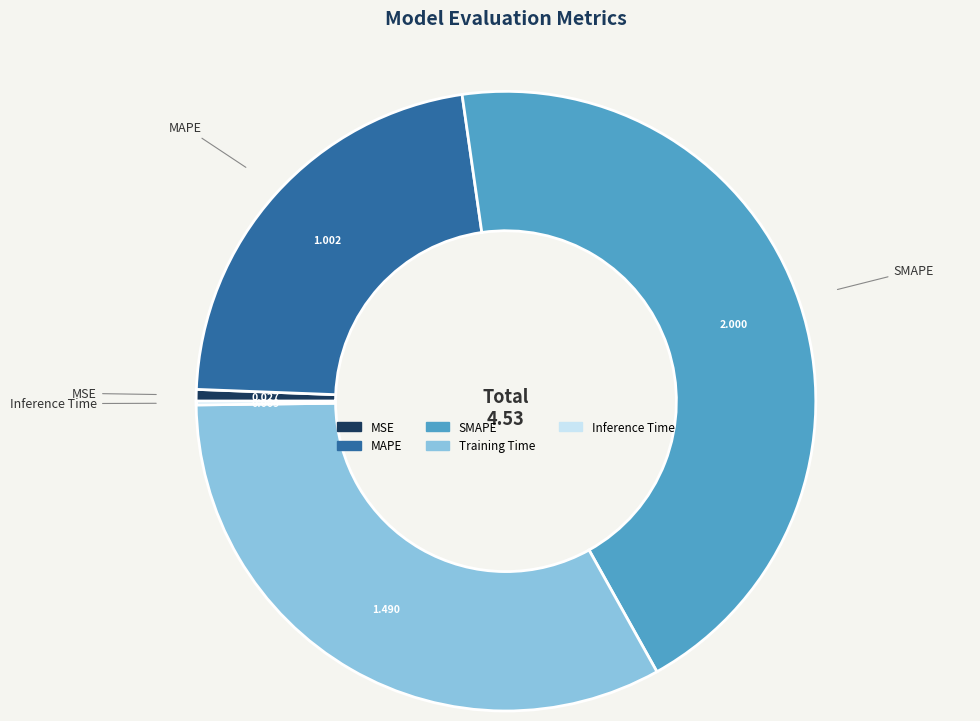

Which has a higher value, SMAPE or MSE?

SMAPE